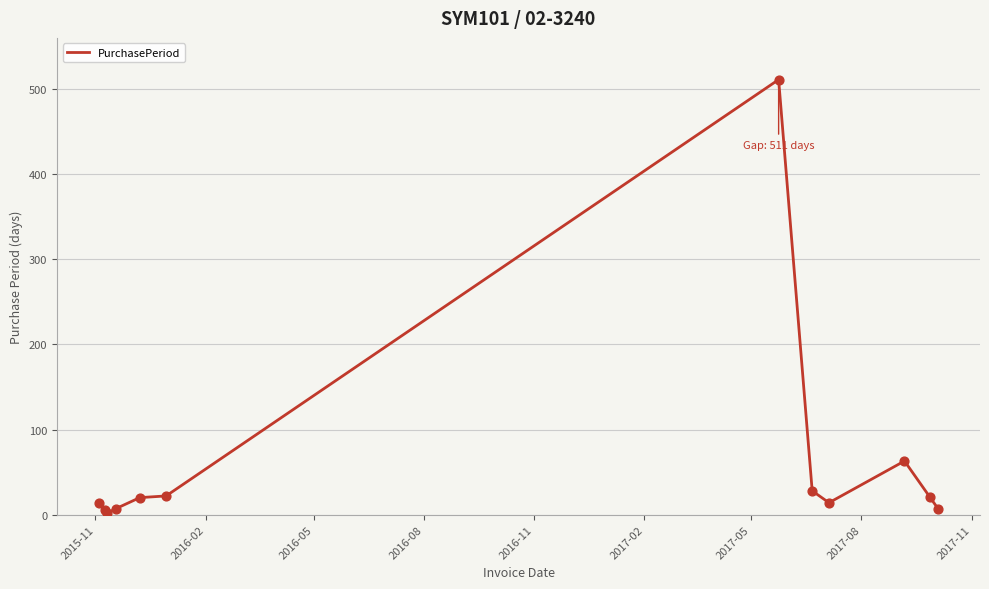

What is the difference between the maximum and minimum values?

509